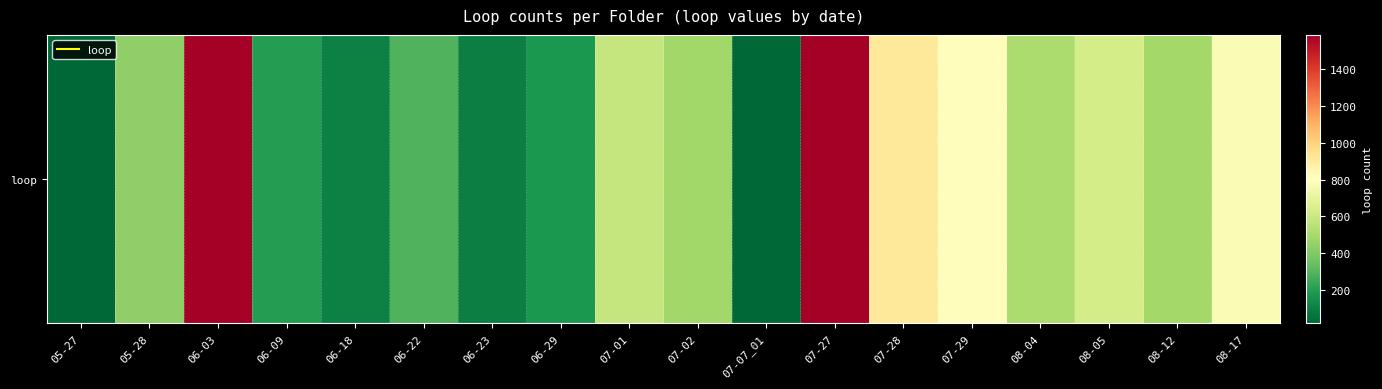

What is the maximum value shown in the chart?

1583